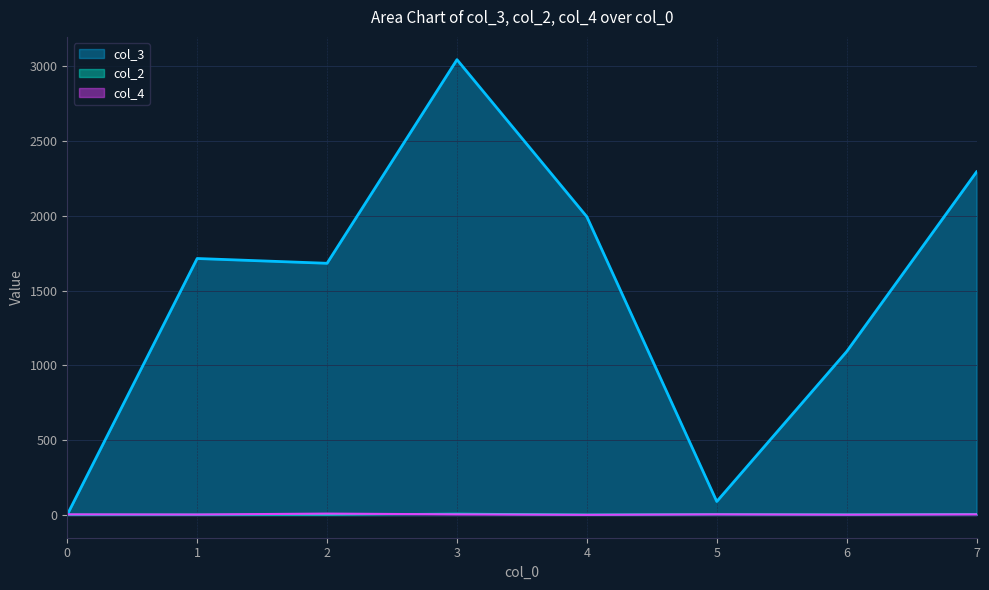

What is the difference between the maximum and second lowest values in the col_3 series?

2953